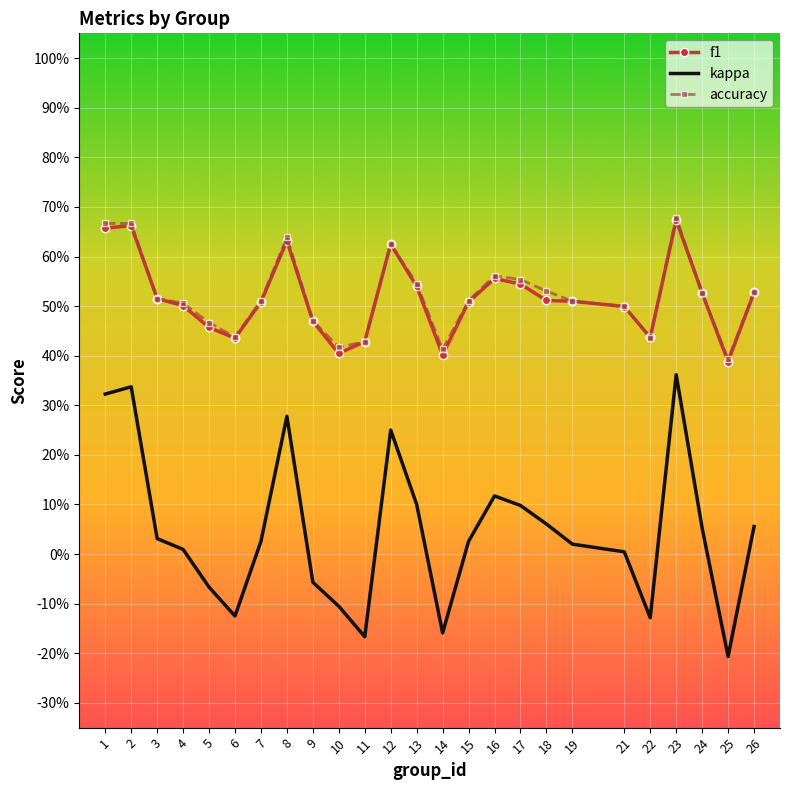

Which series has the largest range (max minus min)?

kappa